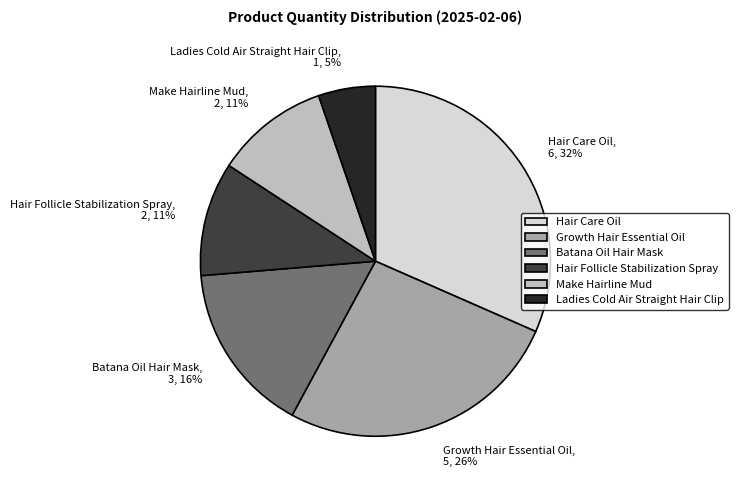

Do Growth Hair Essential Oil and Hair Follicle Stabilization Spray together represent more than half of the pie?

No